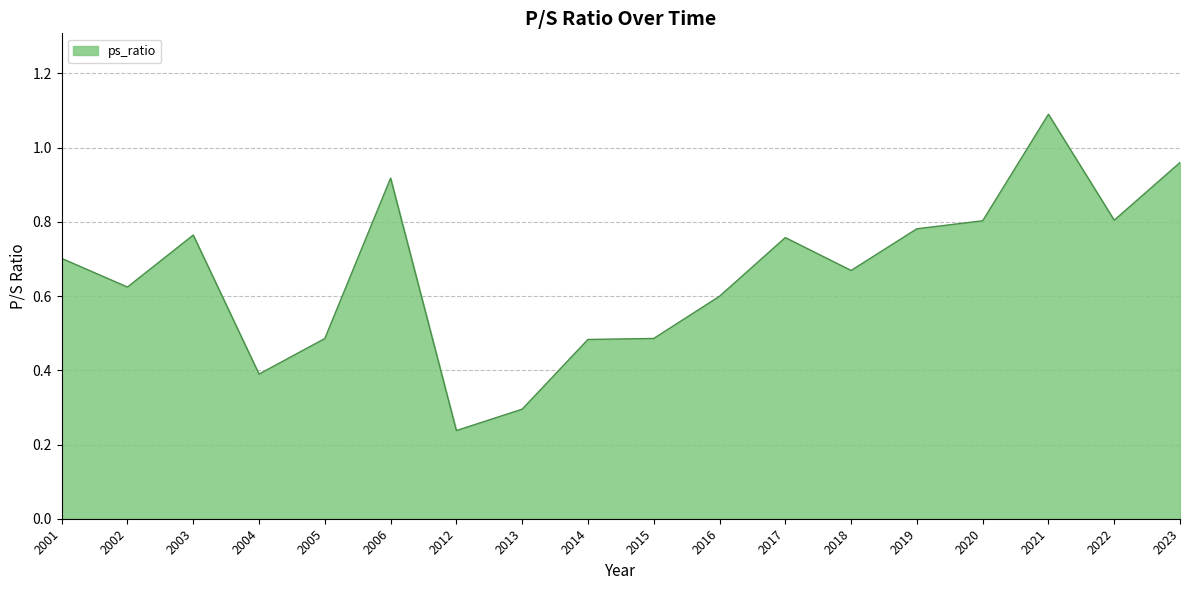

At which label is the value closest to 0?

2012